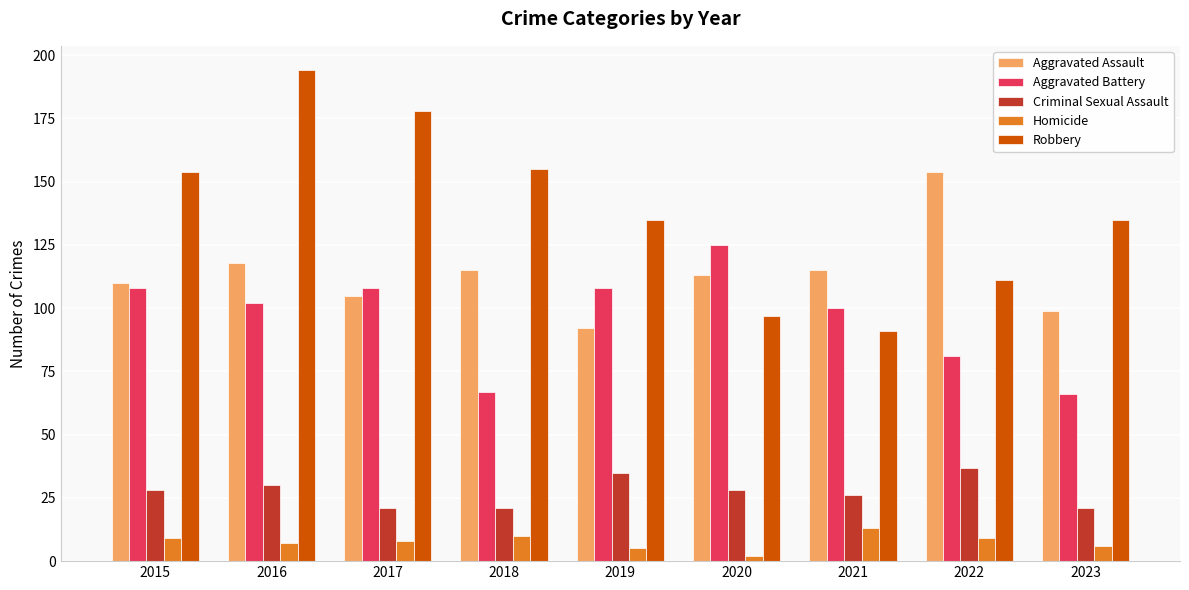

Between 2019 and 2022, which series saw the biggest shift?

Aggravated Assault